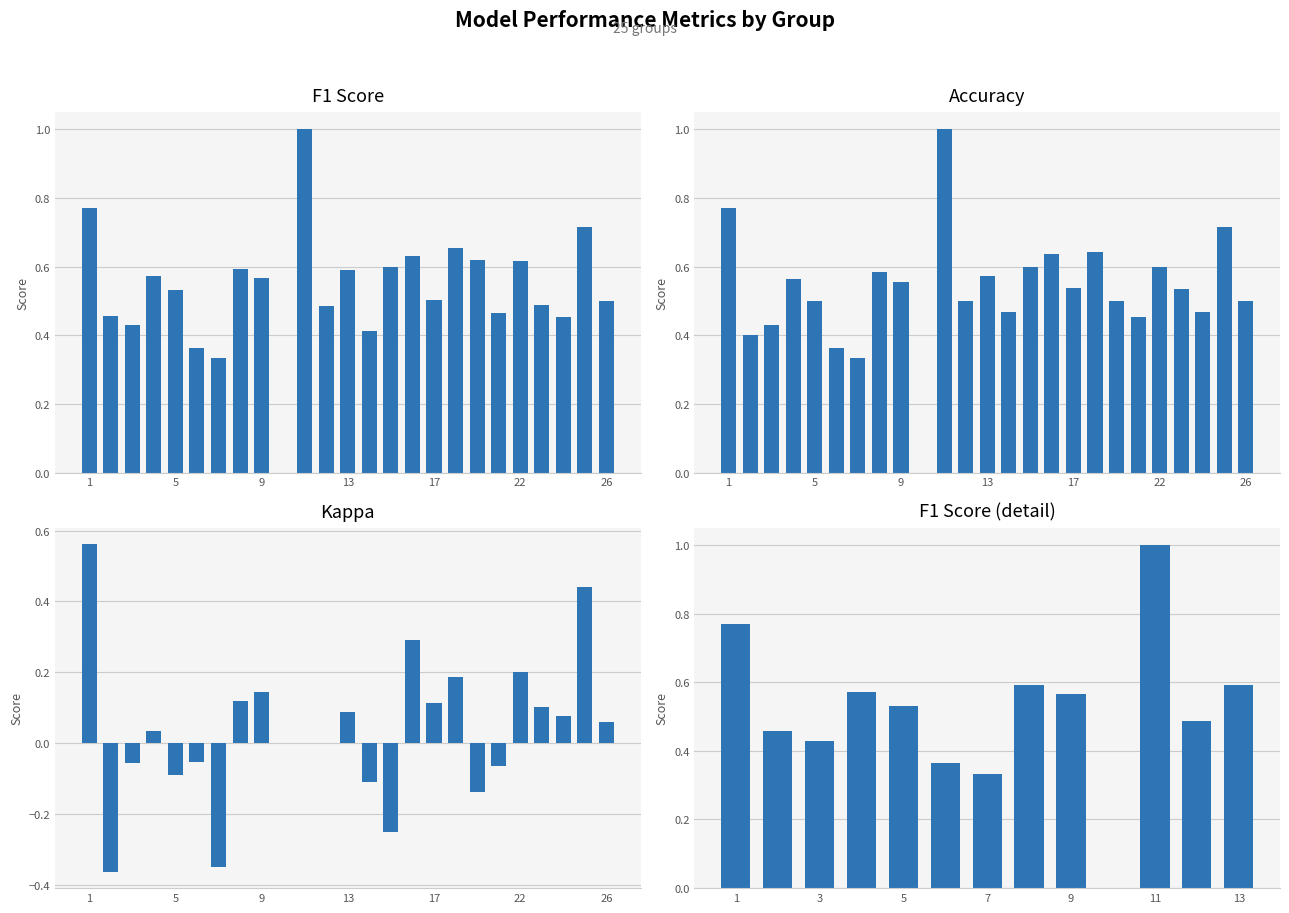

Count the accuracy values in the range 0 to 1.

25